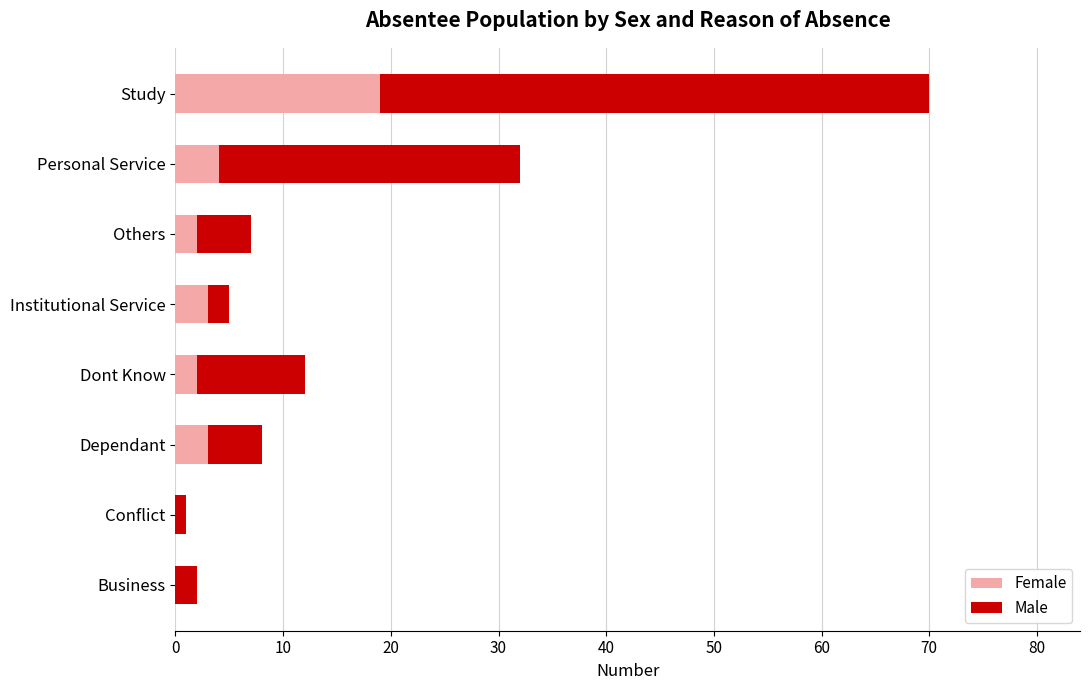

How many data points does each series have?

8